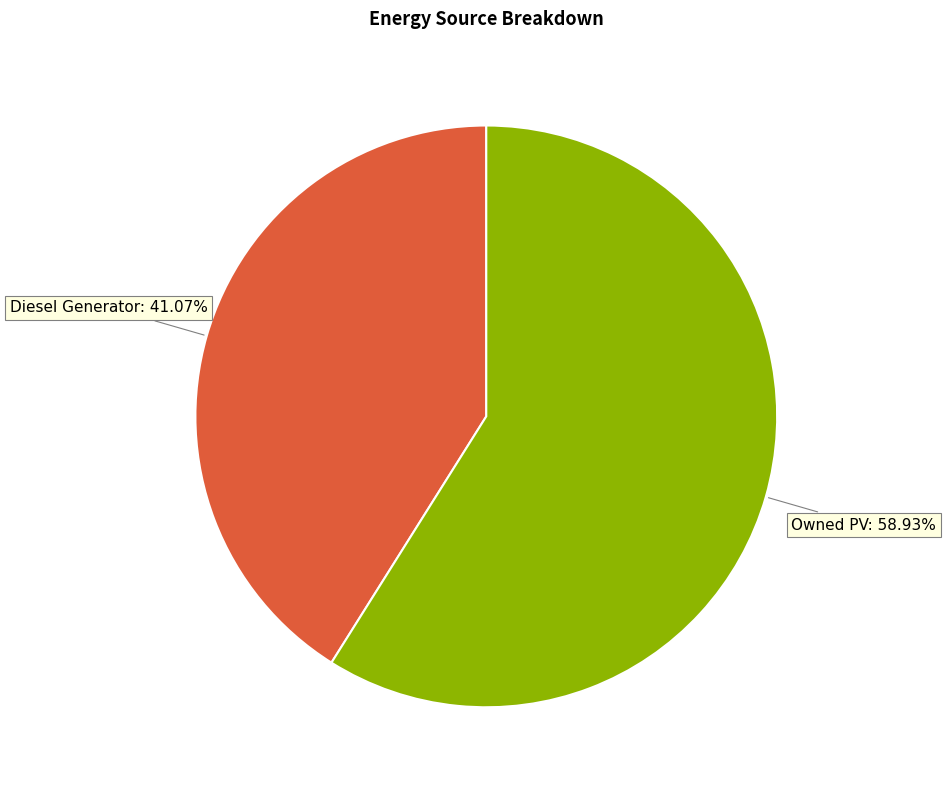

Is there any slice that represents more than half of the pie?

Yes